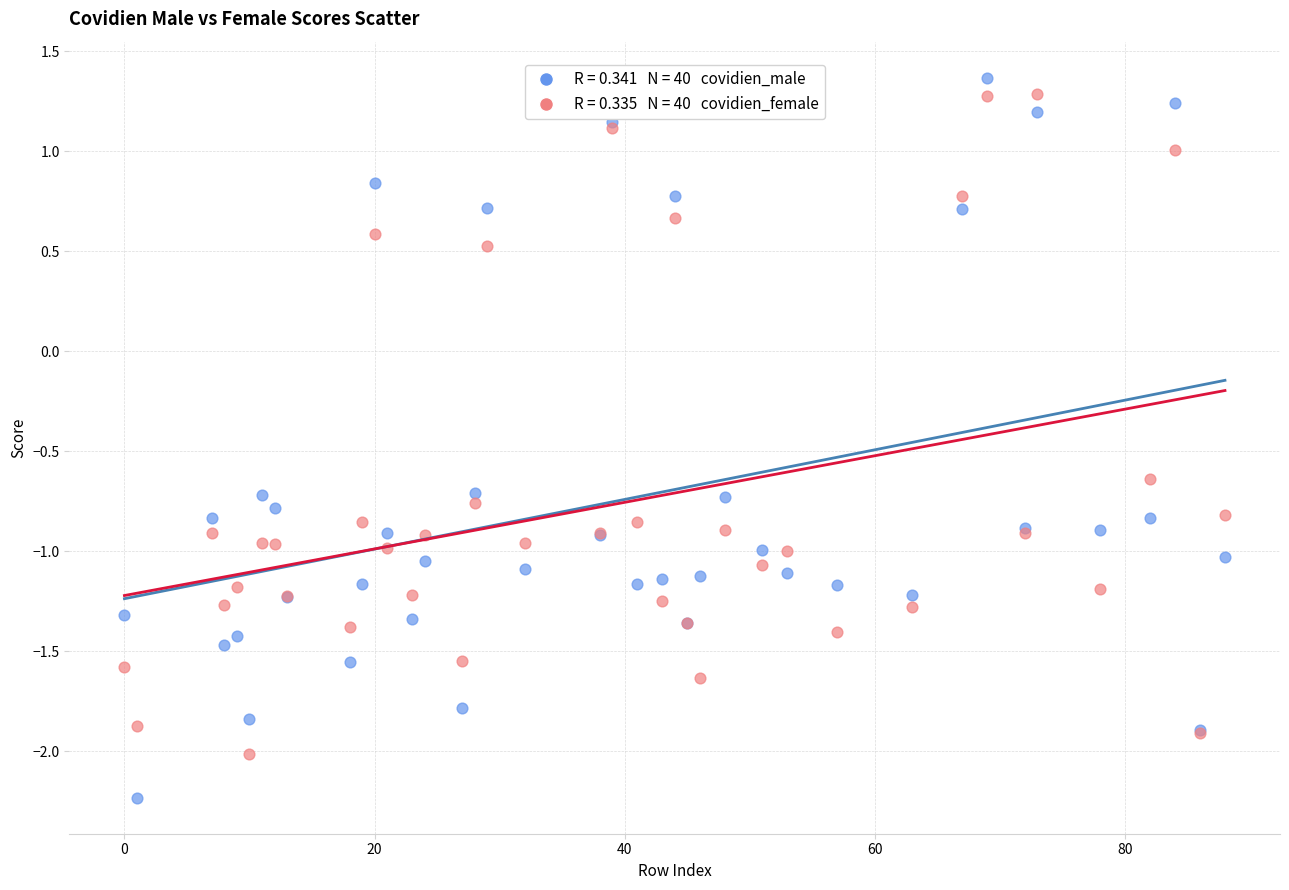

Across all series, what Y value is closest to 0?

0.5